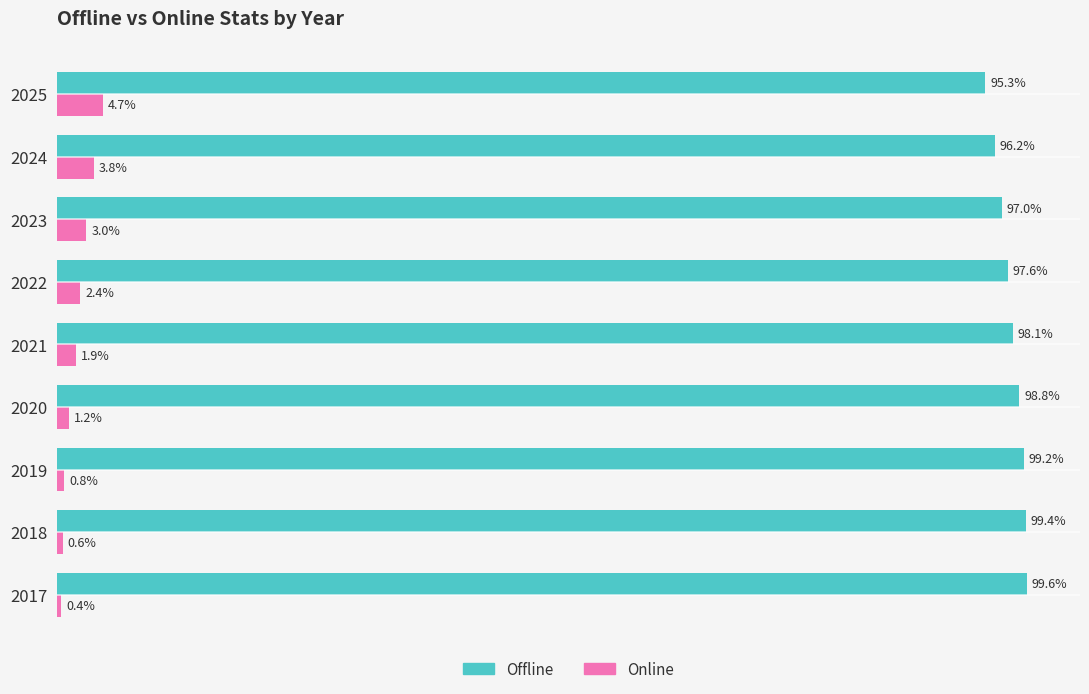

Which series has the largest total across all categories?

Offline